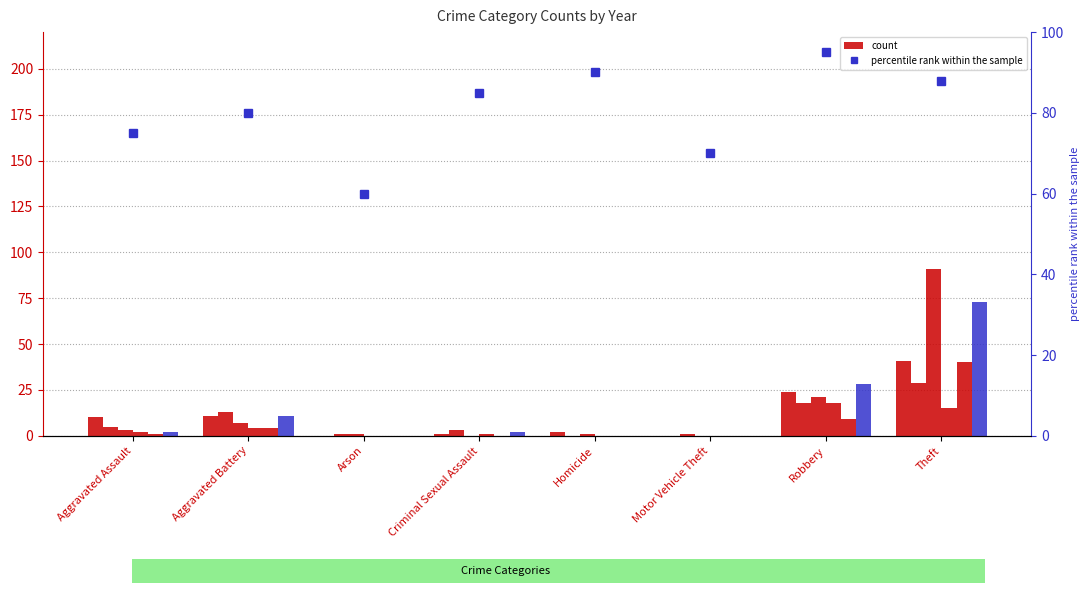

What is the greatest value displayed?

95